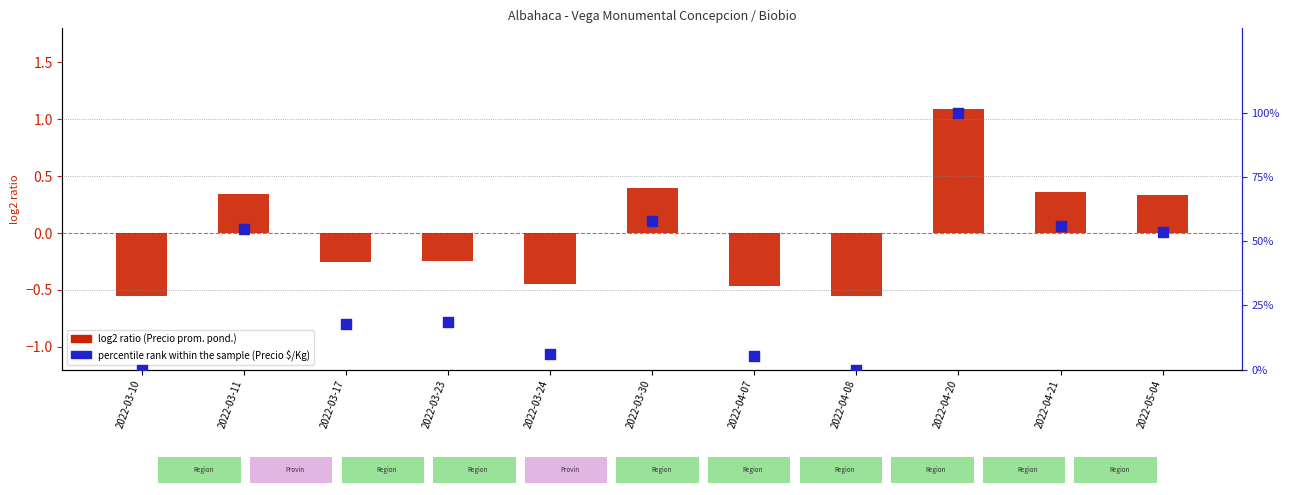

Which series has the largest total across all categories?

percentile rank within the sample (Precio $/Kg)